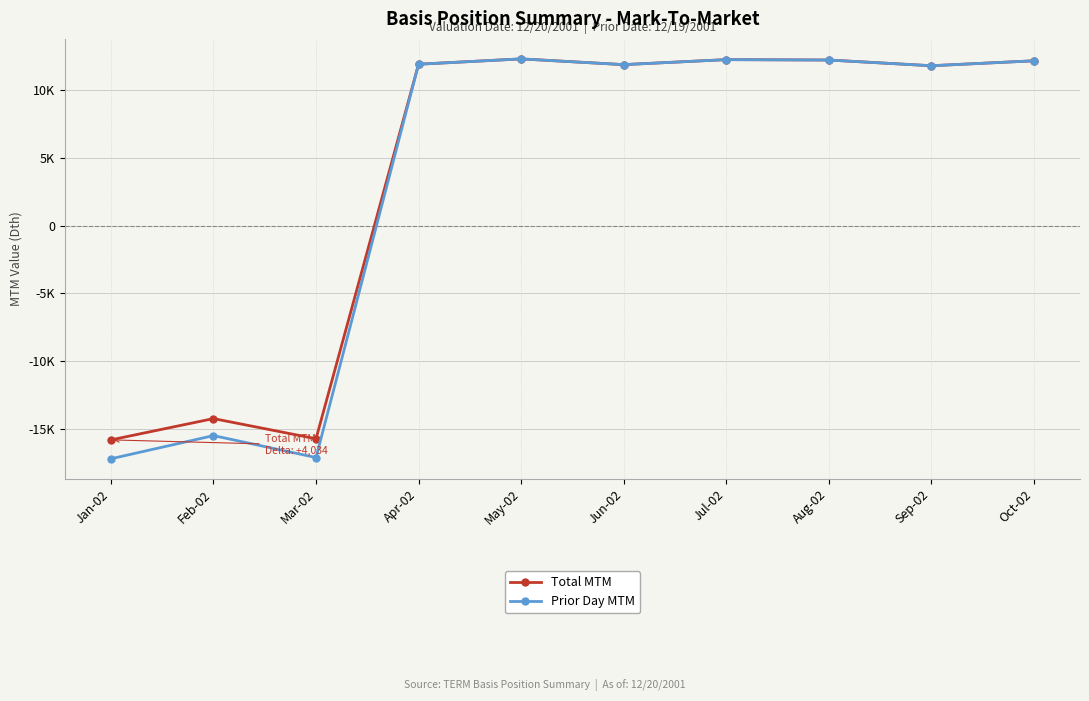

At which category is the sum across all series the highest?

May-02